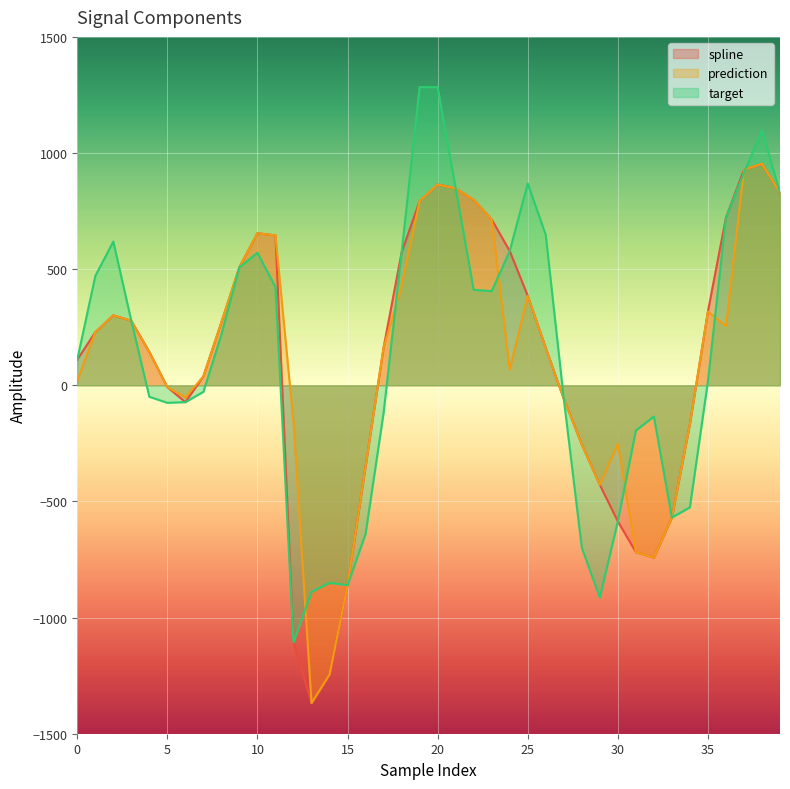

What is the smallest value displayed?

-1368.2